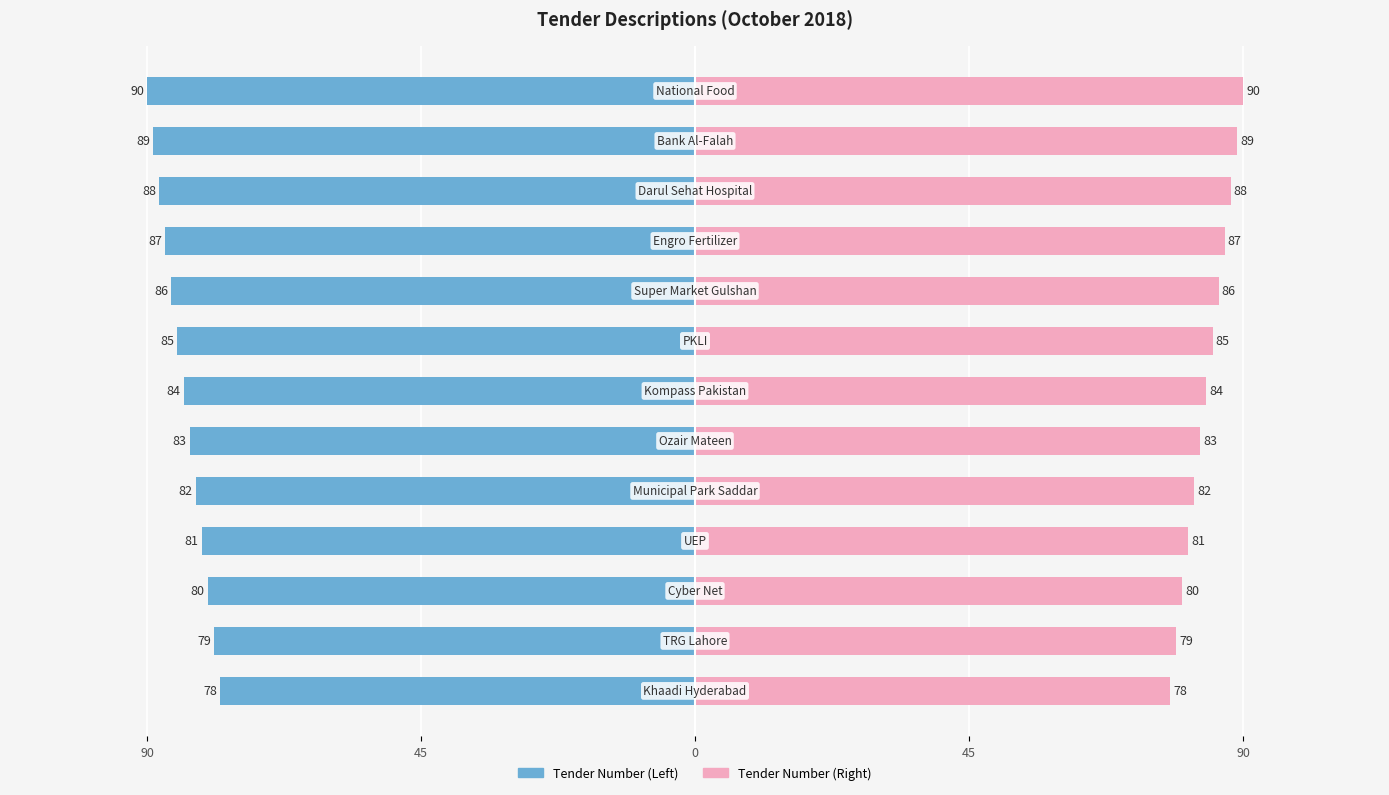

True or false: Tender Number (Left) has a value of -33 at 6.

False